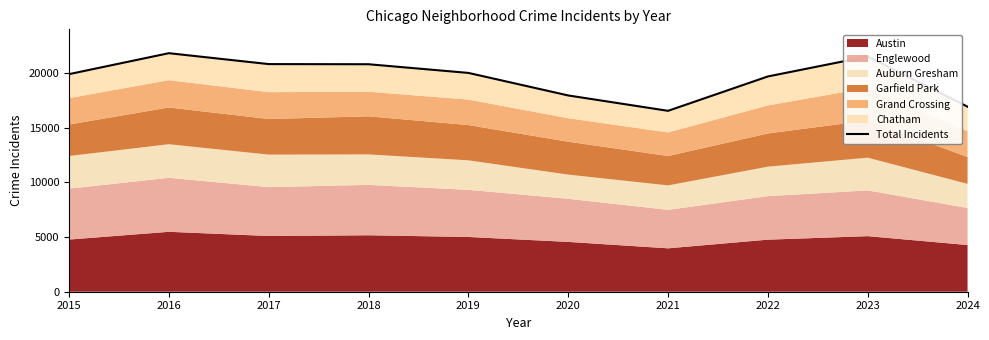

Where is the first local maximum?

2016